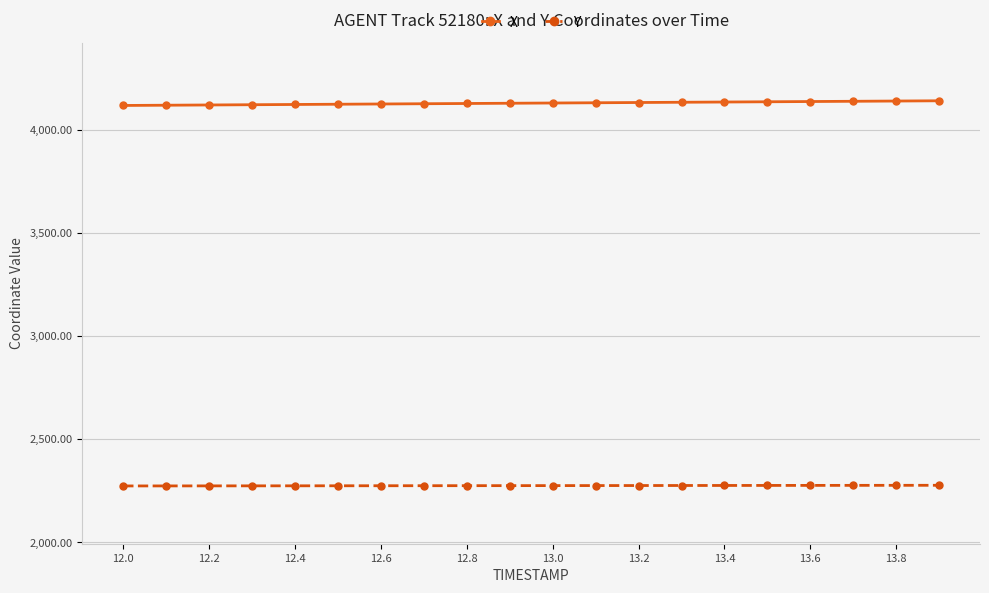

Rank the series by their maximum value, from lowest to highest.

Y, X